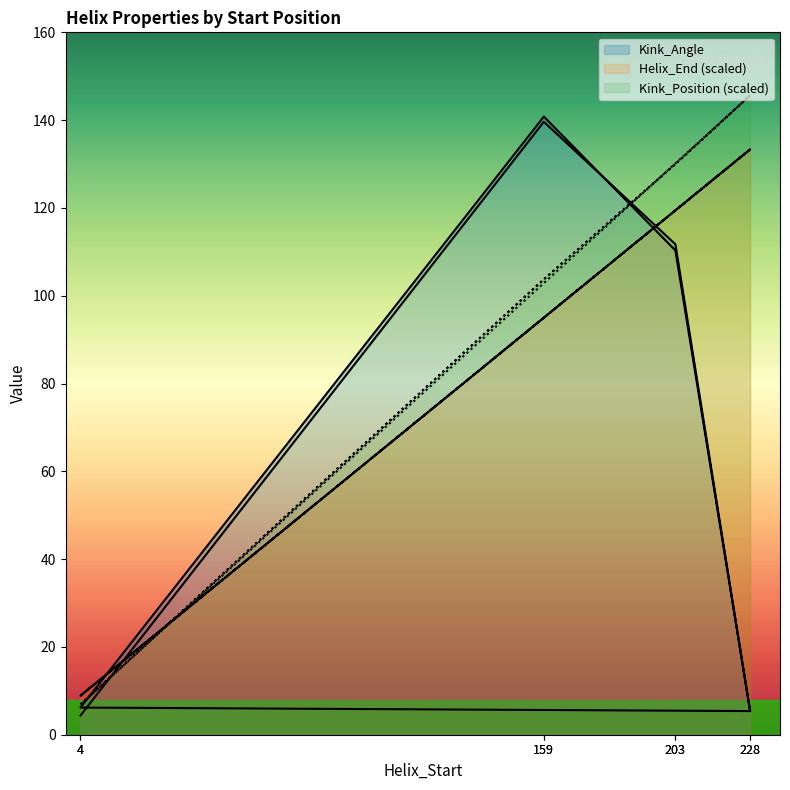

The value of Kink_Position at 159 is 103.8. True or false?

True